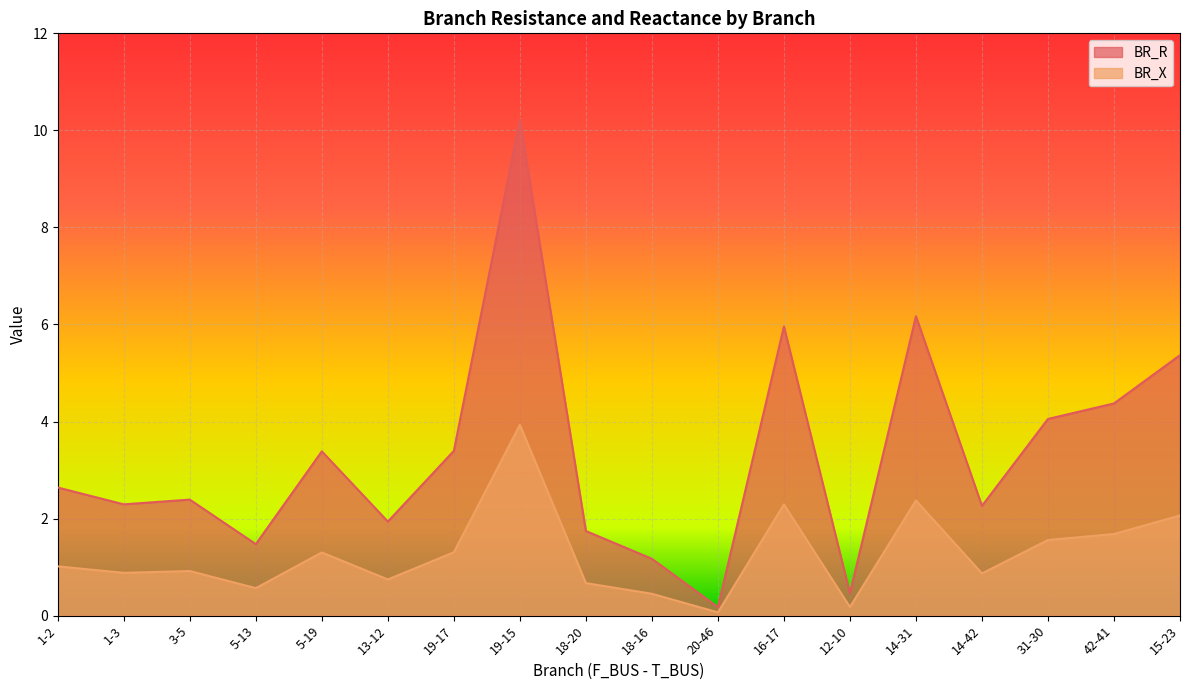

List the labels in order of BR_R value, smallest first.

20-46, 12-10, 18-16, 5-13, 18-20, 13-12, 14-42, 1-3, 3-5, 1-2, 5-19, 19-17, 31-30, 42-41, 15-23, 16-17, 14-31, 19-15